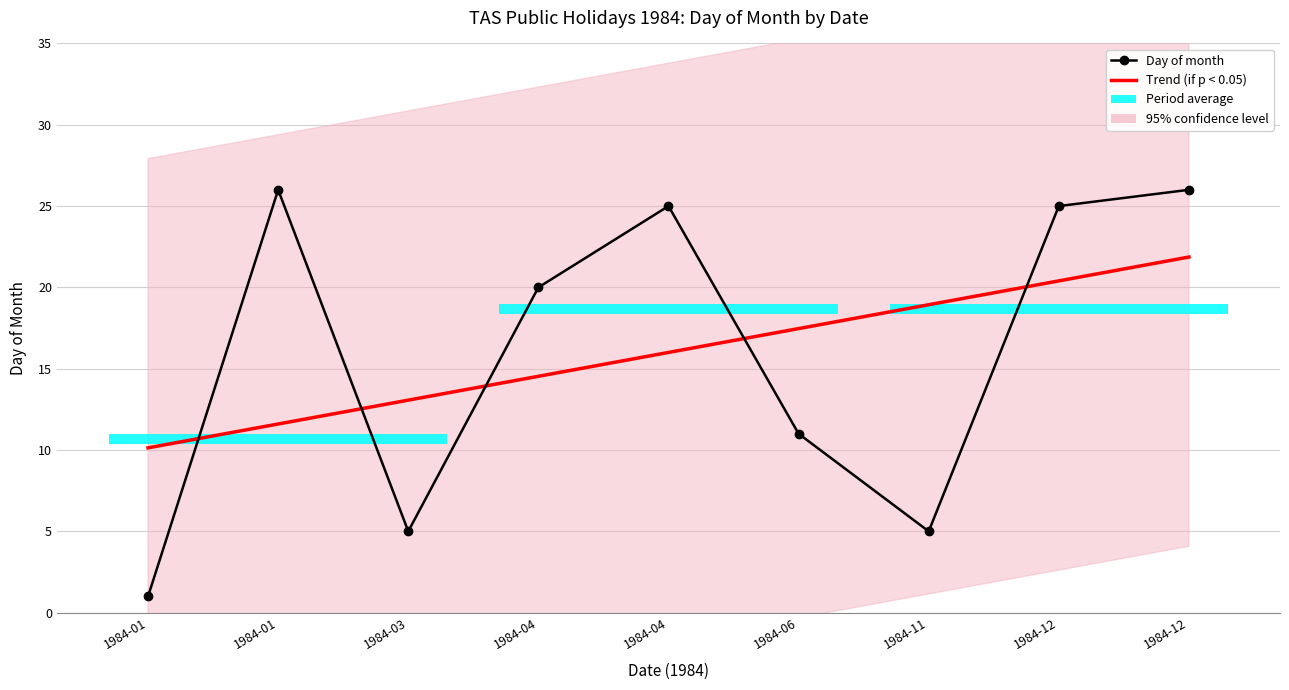

How many values in the Day of month series exceed 20?

4